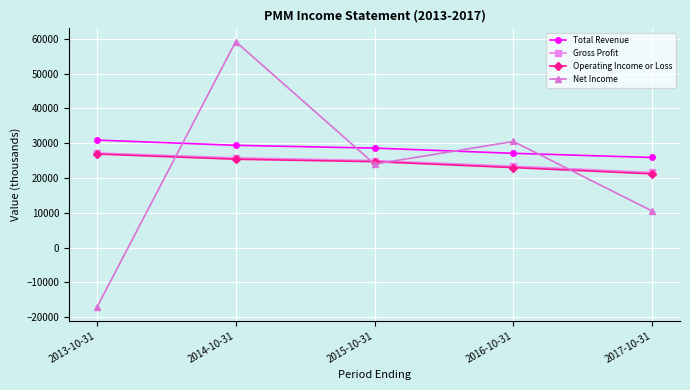

How many lines are shown in the chart?

4